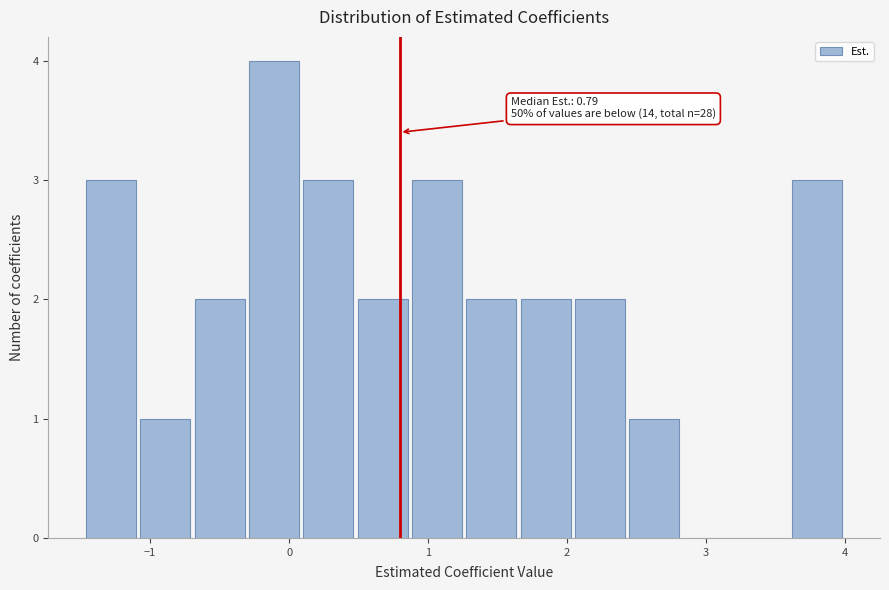

Around what value on the x-axis is the tallest bar? Give the approximate position of its centre, as read against the axis.

-0.1